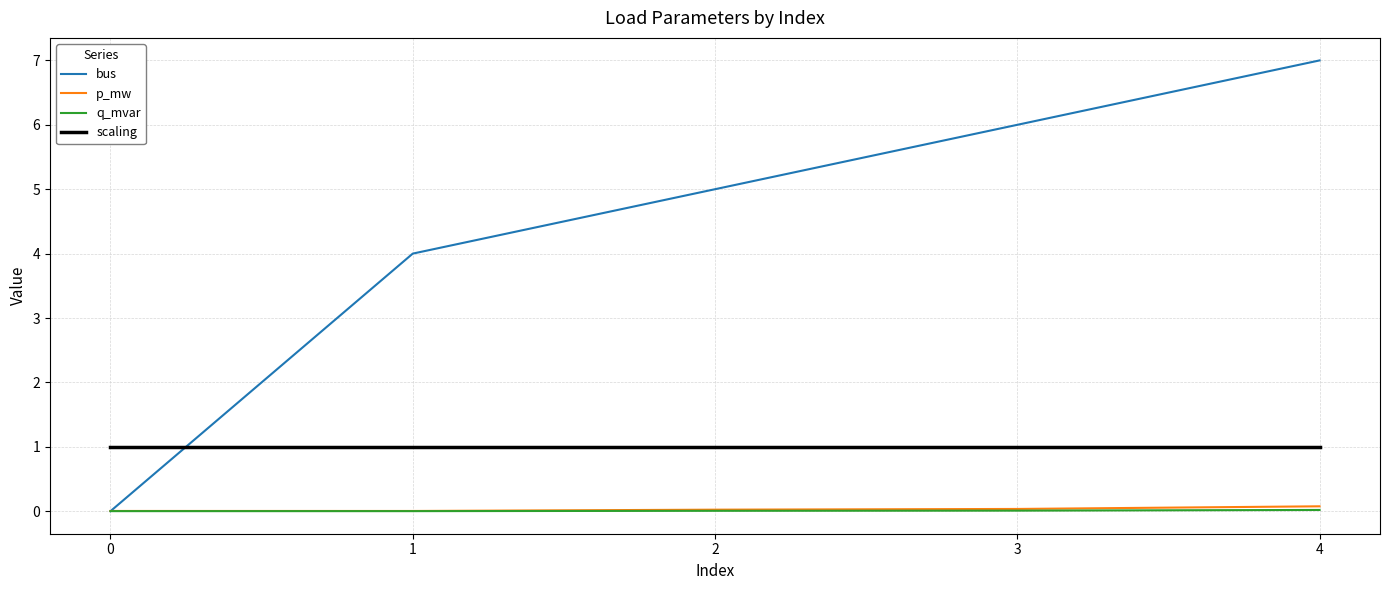

Count the number of categories in the chart.

5